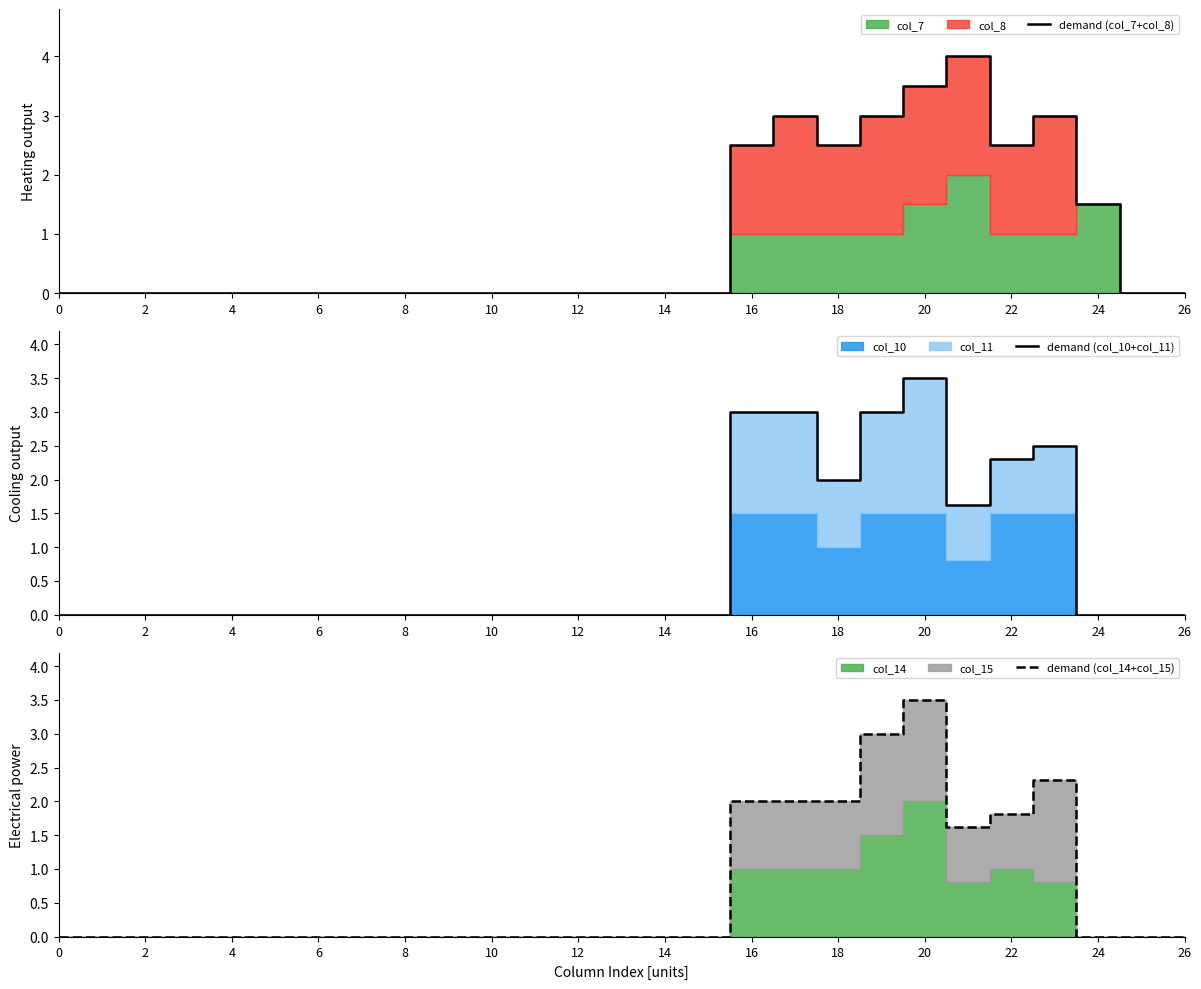

True or false: demand (col_10+col_11) and demand (col_7+col_8) cross at least once.

False